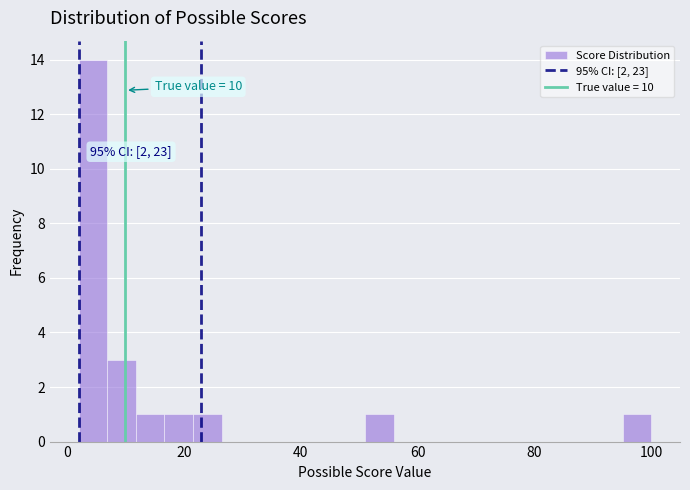

Read against the x-axis, roughly where is the centre of the tallest bar?

4